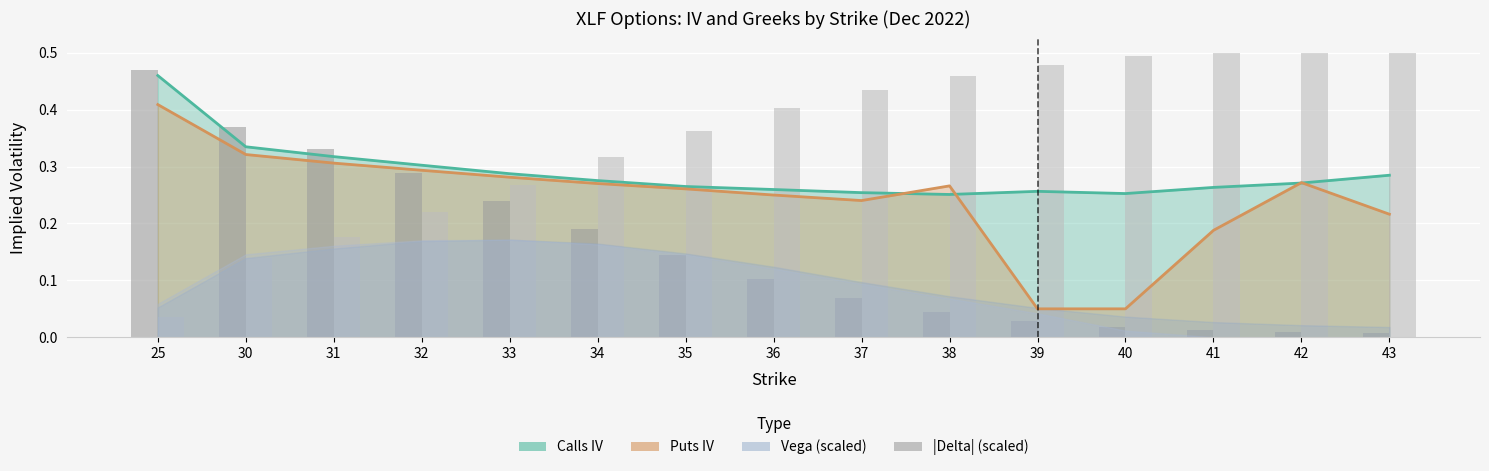

Reading left to right, extract all data points from this chart.

Calls IV: 0.5	0.3	0.3	0.3	0.3	0.3	0.3	0.3	0.3	0.3	0.3	0.3	0.3	0.3	0.3
Puts IV: 0.4	0.3	0.3	0.3	0.3	0.3	0.3	0.2	0.2	0.3	0.1	0.1	0.2	0.3	0.2
Calls |Delta| scaled: 0.5	0.4	0.3	0.3	0.2	0.2	0.1	0.1	0.1	0.0	0.0	0.0	0.0	0.0	0.0
Puts |Delta| scaled: 0.0	0.1	0.2	0.2	0.3	0.3	0.4	0.4	0.4	0.5	0.5	0.5	0.5	0.5	0.5